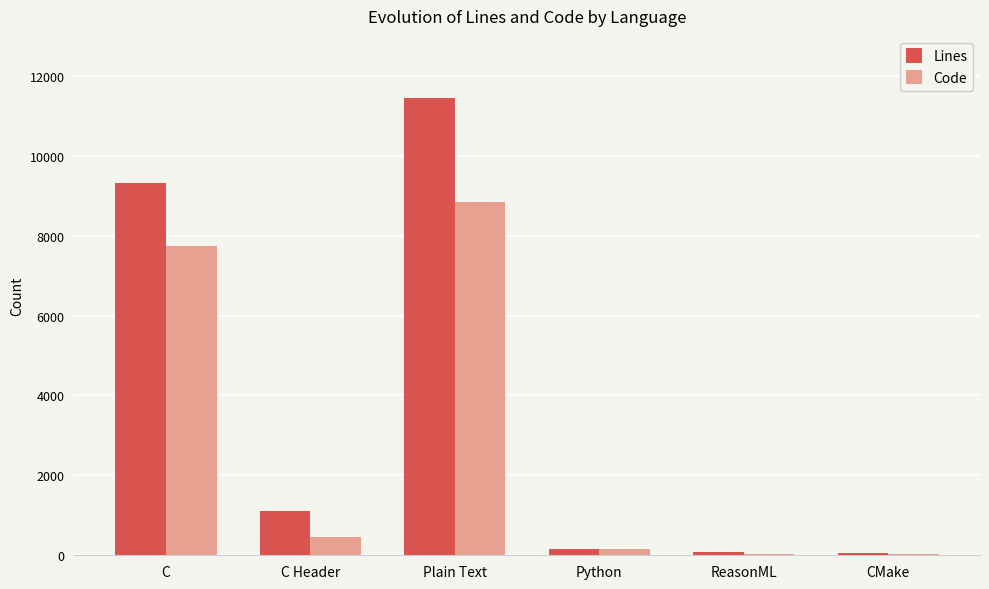

Which series has the widest spread of values?

Lines